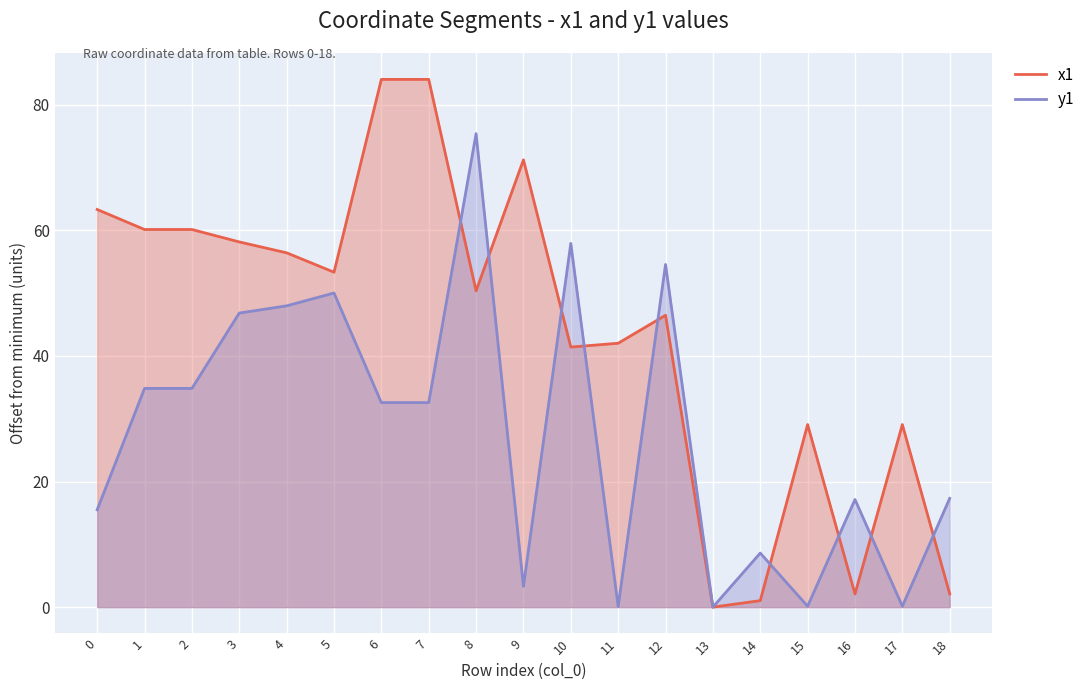

The value of y1 at 8 is 75.4. True or false?

True